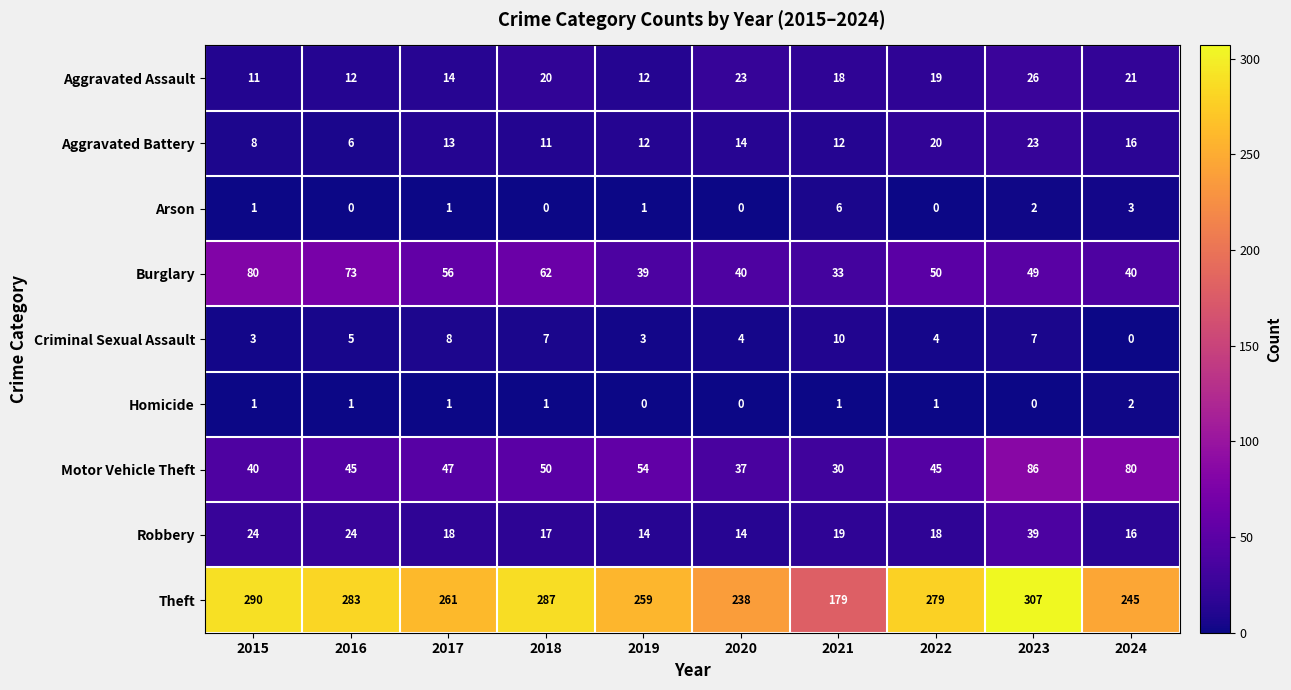

At how many categories does at least one series exceed 281?

4